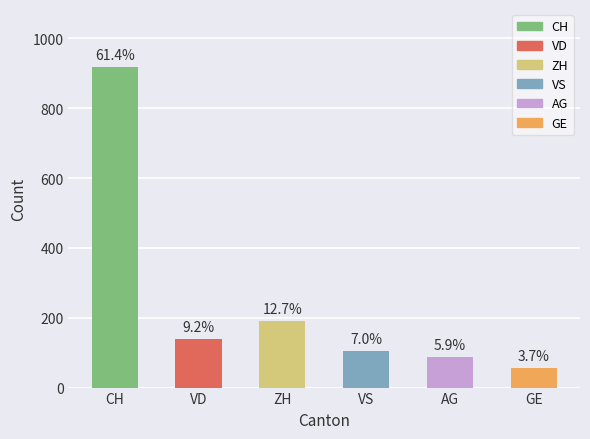

Does the chart contain any negative values?

No